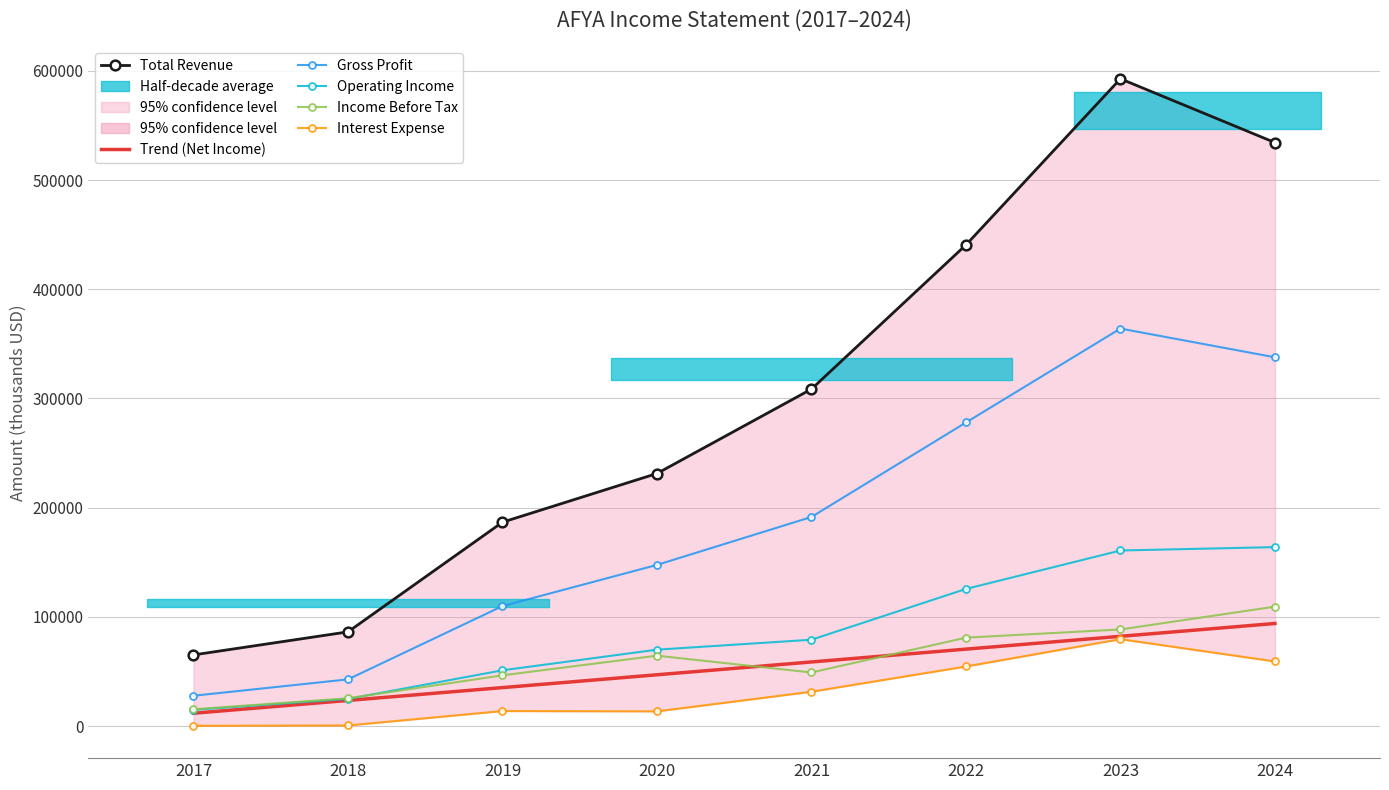

At which category is the sum across all series the highest?

2023